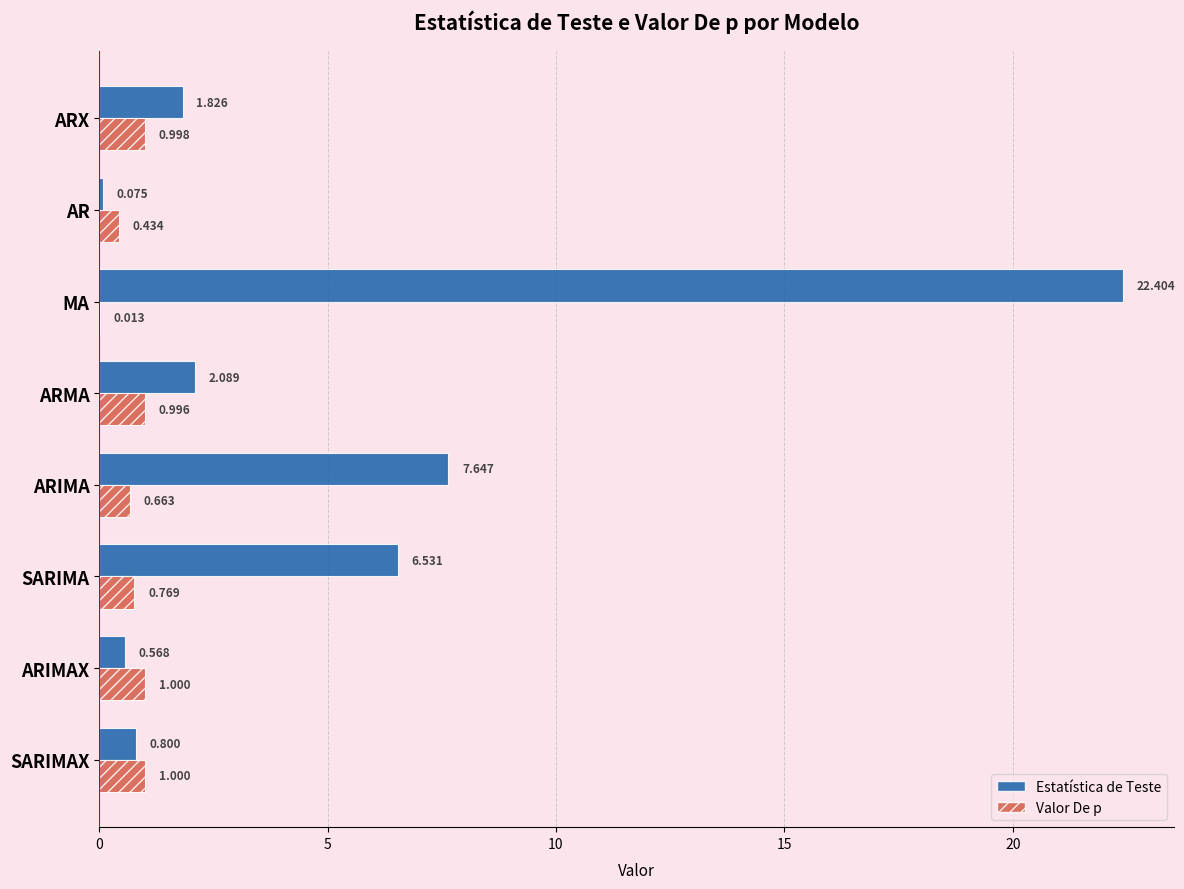

Which series changed the most between AR and SARIMA?

Estatística de Teste